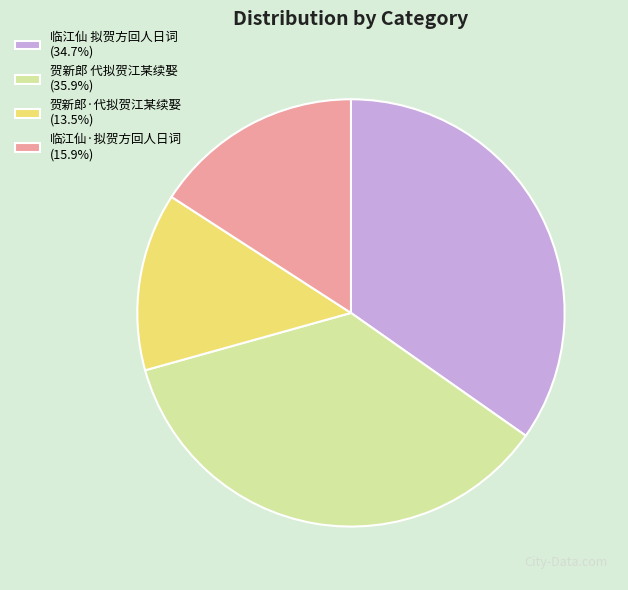

Is there a majority slice in this chart?

No